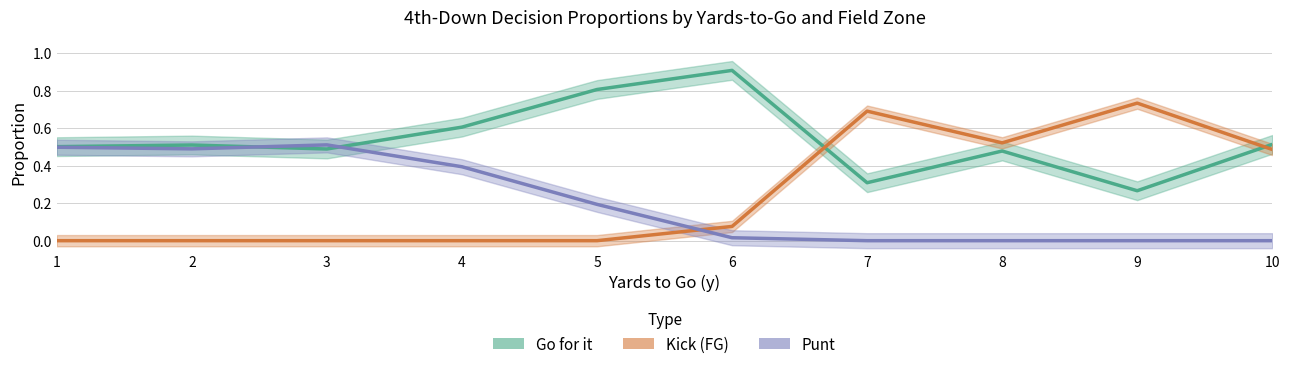

Between 2 and 8, which series saw the biggest shift?

Kick (FG)